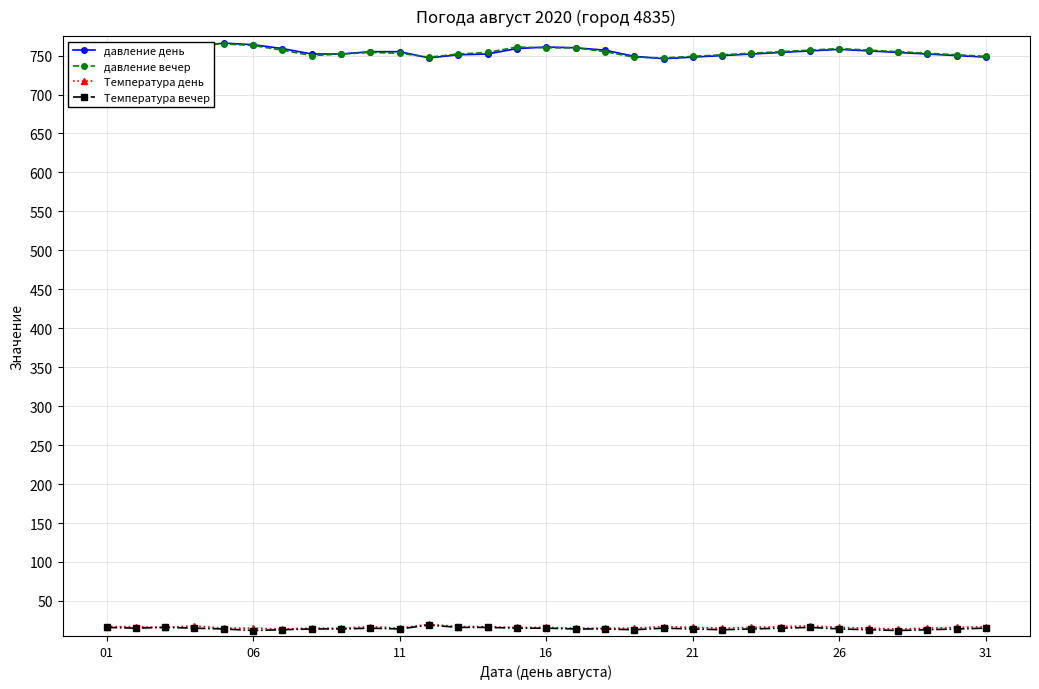

True or false: давление вечер has more than 1 interior local peaks.

True